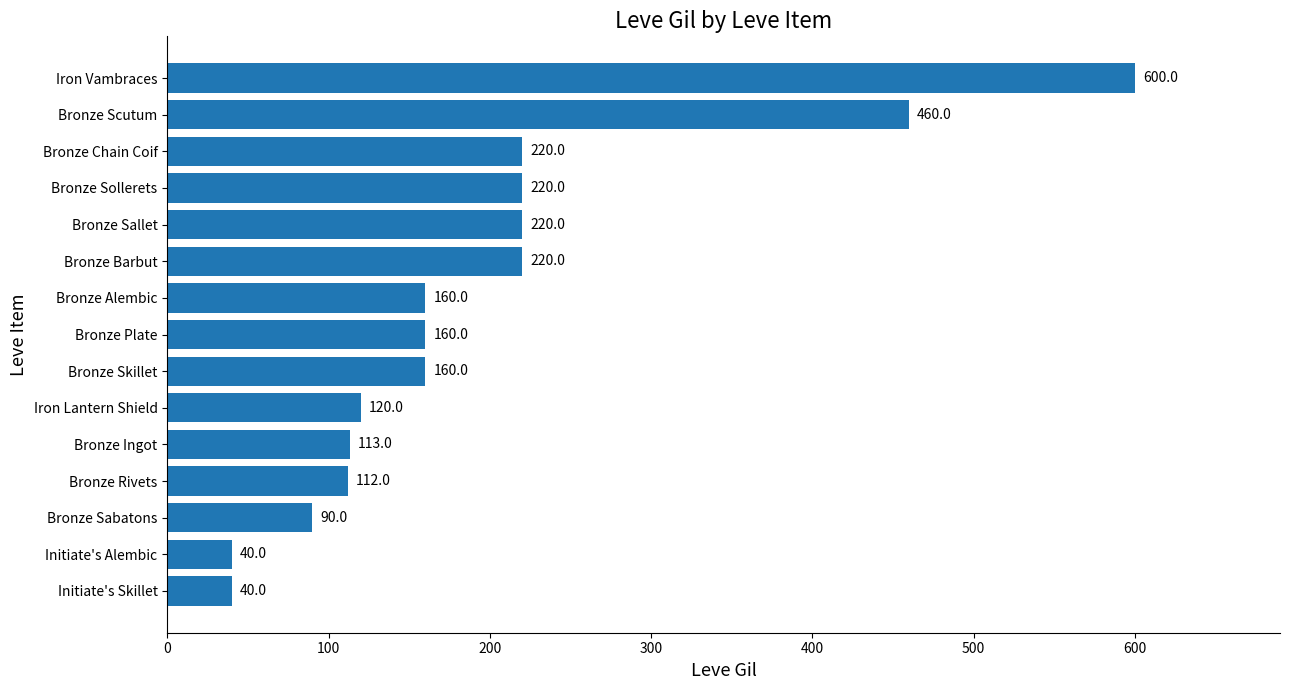

What is the ratio of the value at Bronze Ingot to the value at Bronze Chain Coif?

0.5